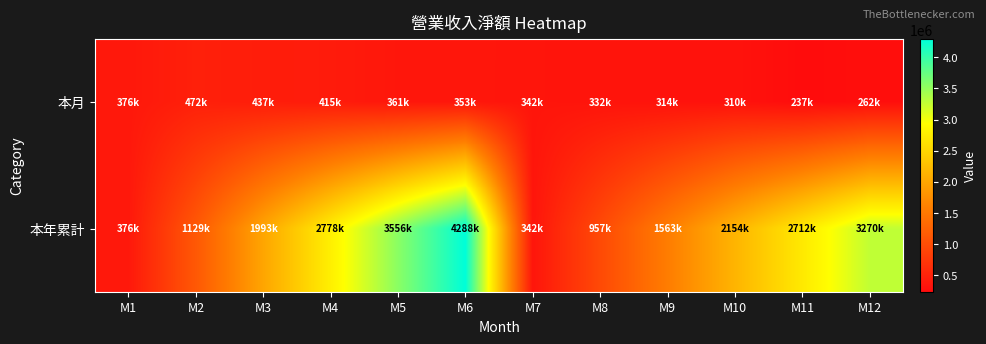

Between M7 and M10, which series saw the biggest shift?

本年累計